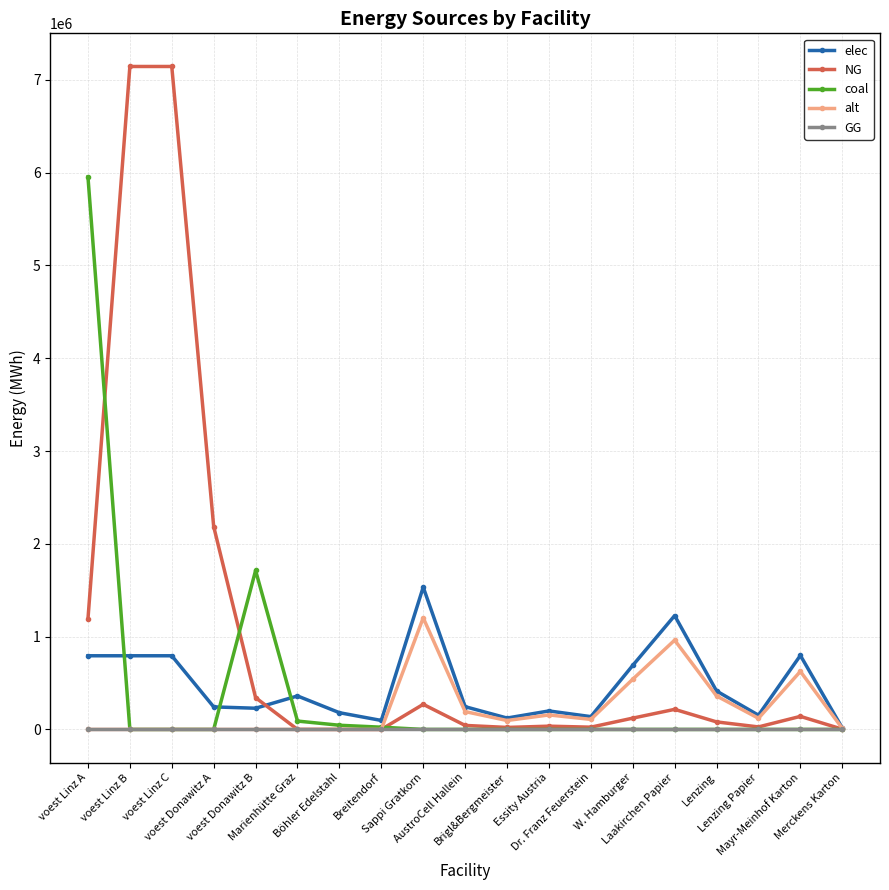

What is the maximum value for alt?

1202666.7